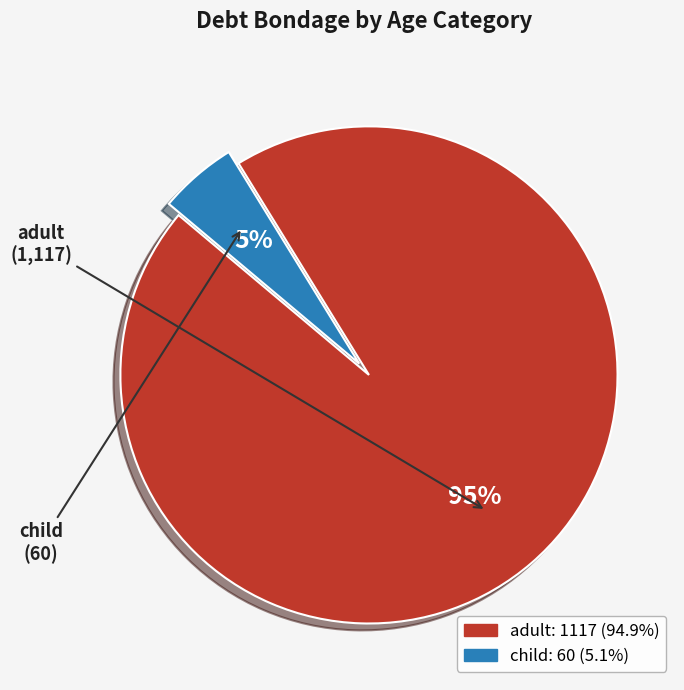

What is the smallest slice in the pie chart?

child